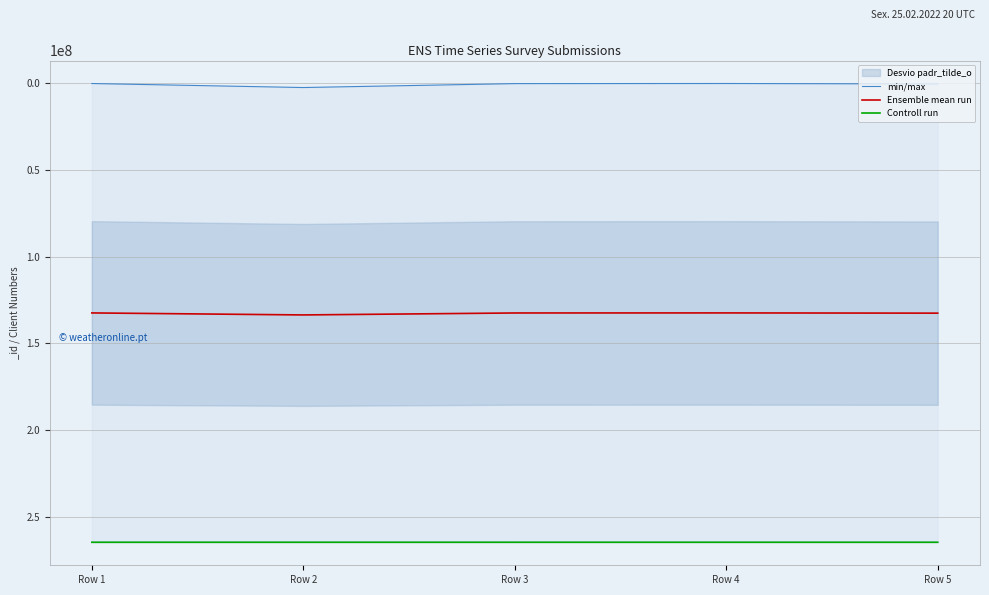

Which category has the lowest value across all series?

Row 4